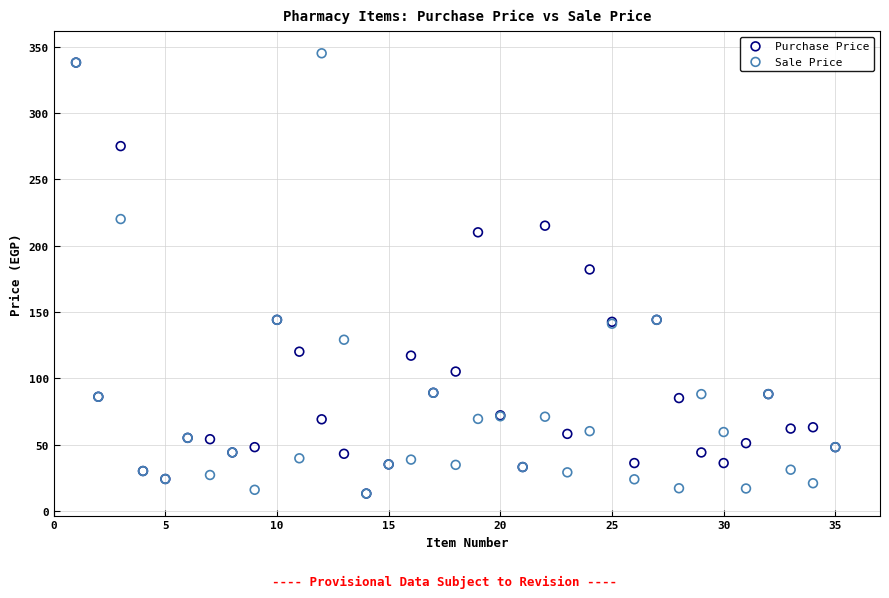

In the Purchase Price series, what Y value is closest to 175?

182.0